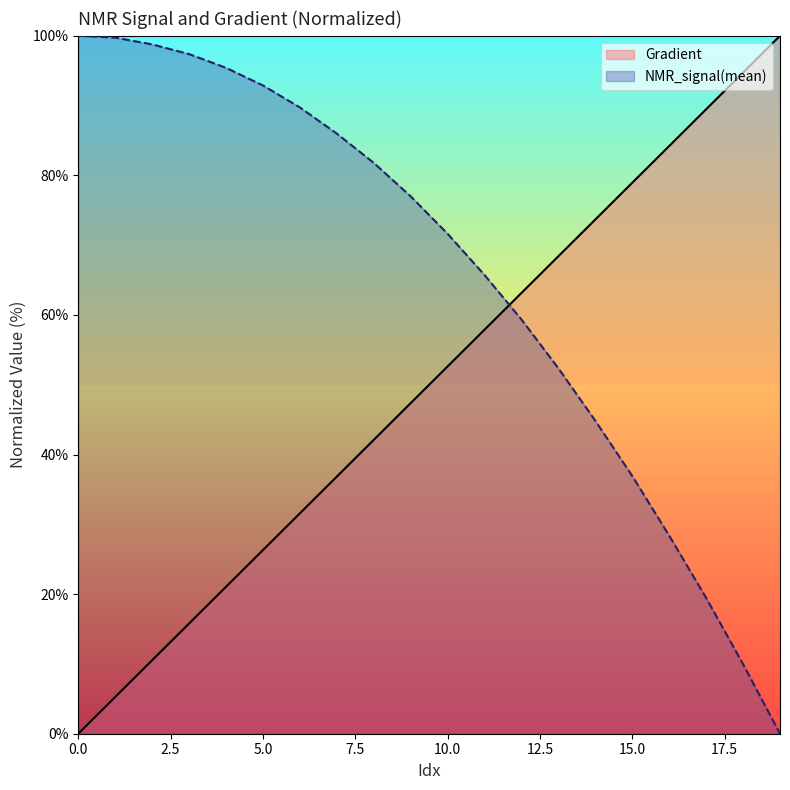

Reading left to right, list all the values displayed in this chart.

Gradient: 0=0.0	1=5.3	2=10.5	3=15.8	4=21.1	5=26.3	6=31.6	7=36.8	8=42.1	9=47.4	10=52.6	11=57.9	12=63.2	13=68.4	14=73.7	15=78.9	16=84.2	17=89.5	18=94.7	19=100.0
NMR_signal(mean): 0=100.0	1=99.7	2=98.8	3=97.4	4=95.4	5=92.9	6=89.7	7=86.0	8=81.8	9=77.0	10=71.6	11=65.7	12=59.3	13=52.4	14=44.8	15=36.9	16=28.4	17=19.5	18=10.0	19=0.0